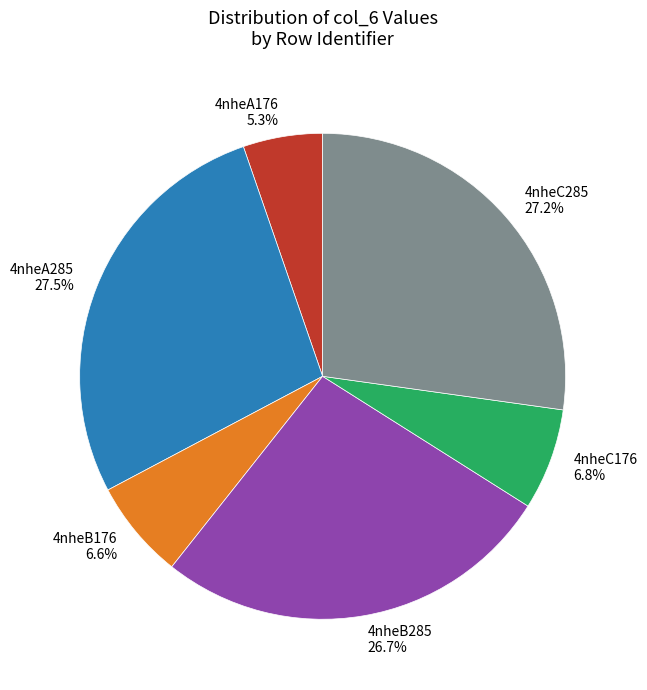

How many segments does this pie chart have?

6